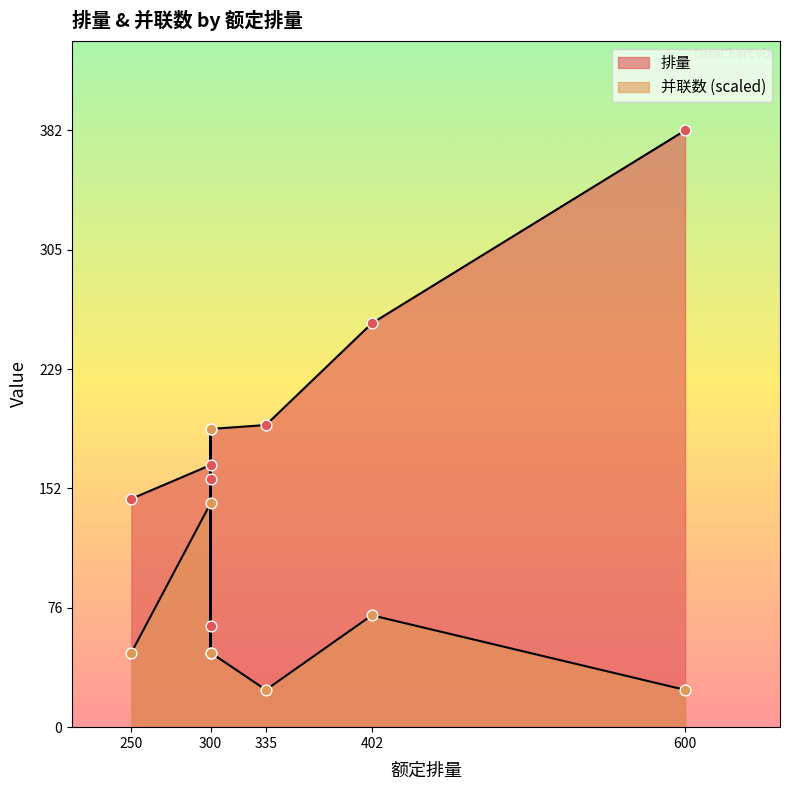

What are all the series names shown in the legend?

排量, 并联数